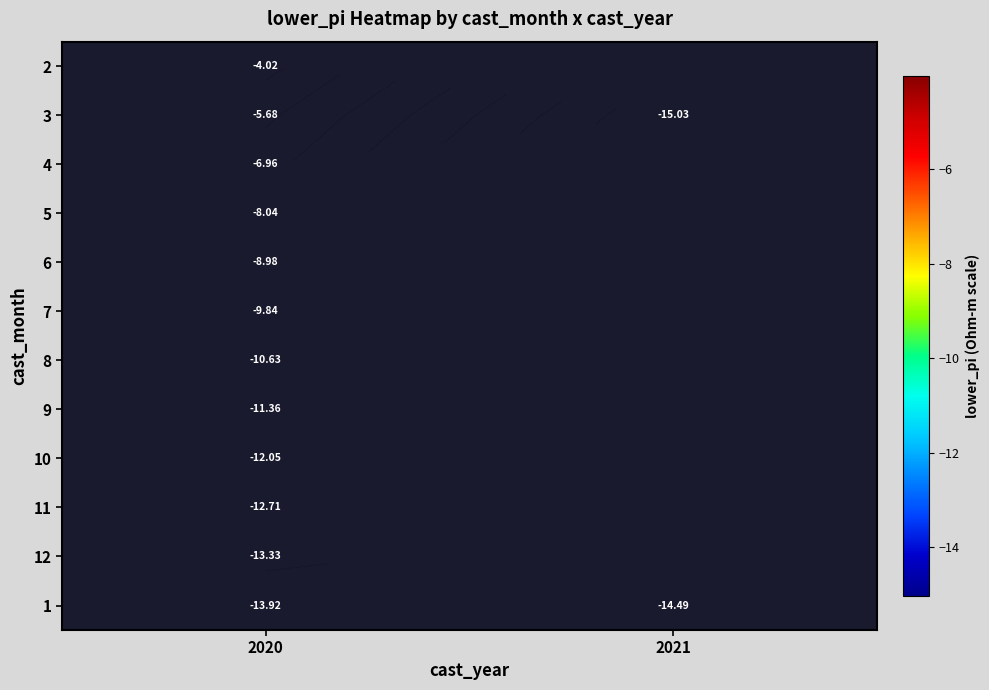

Which category has the lowest value across all series?

2021